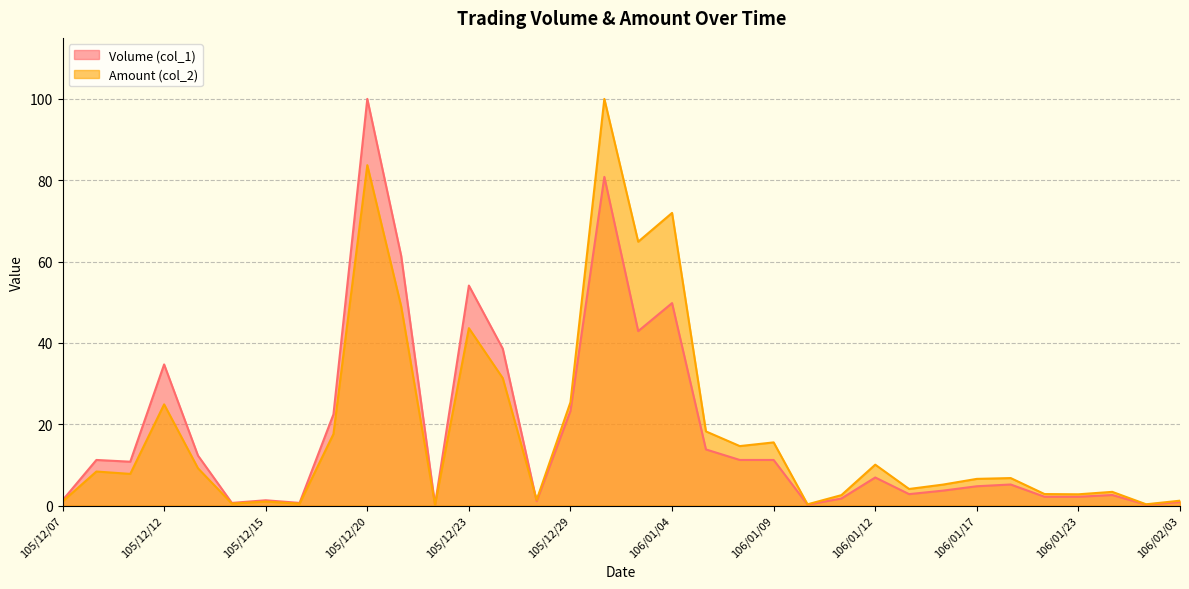

Is it true that Amount (col_2) equals 12.7 at 105/12/13?

False